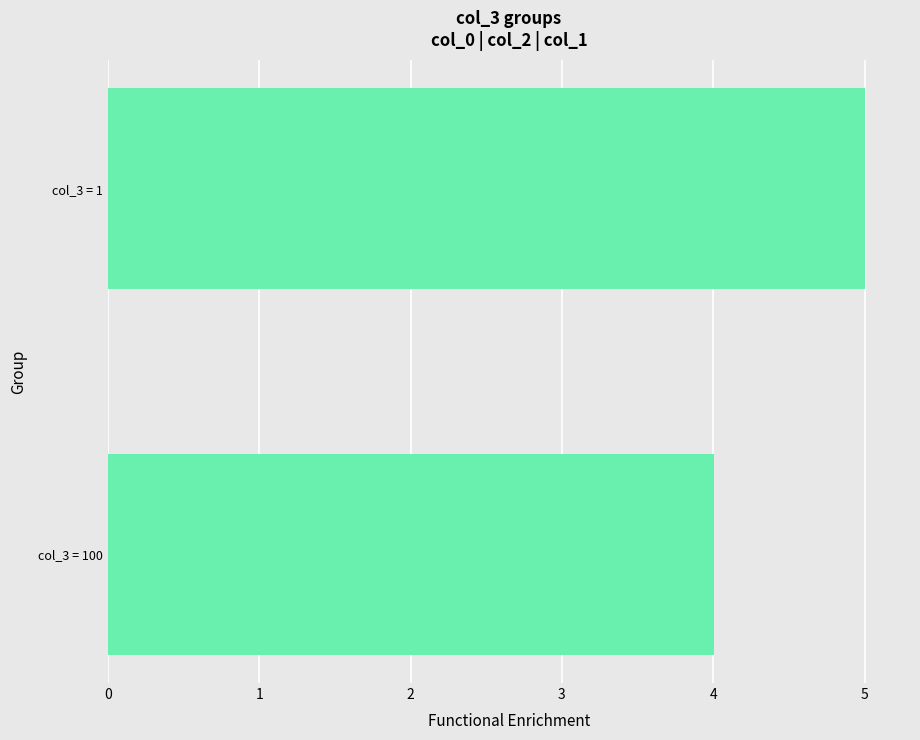

Is it true that the value at col_3 = 1 is 5.0?

True